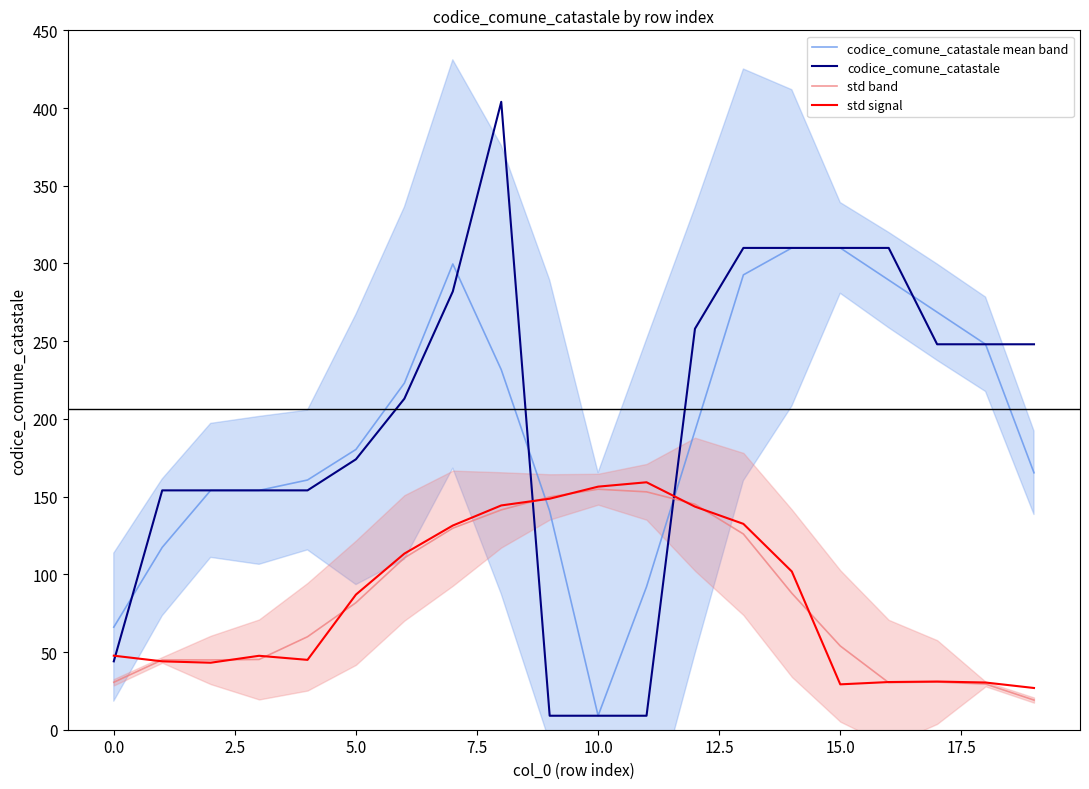

What is the maximum value for codice_comune_catastale?

404.0